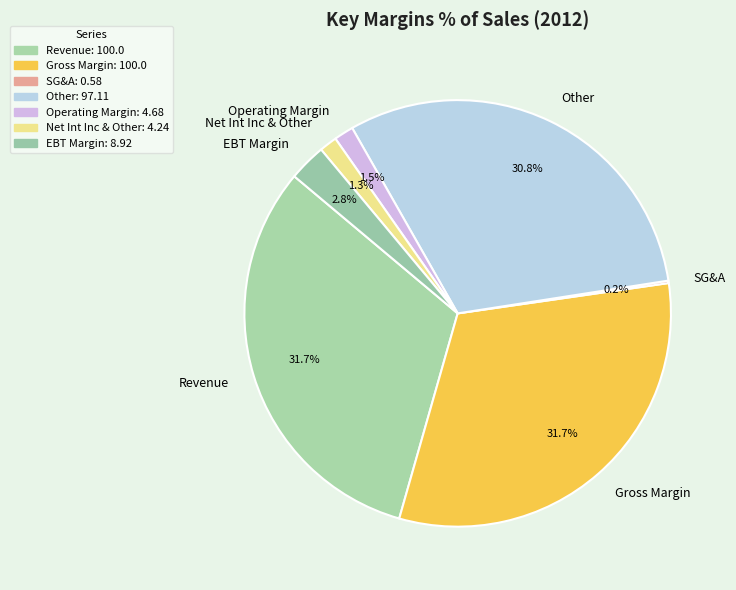

Does Net Int Inc & Other account for over 50% of the chart?

No